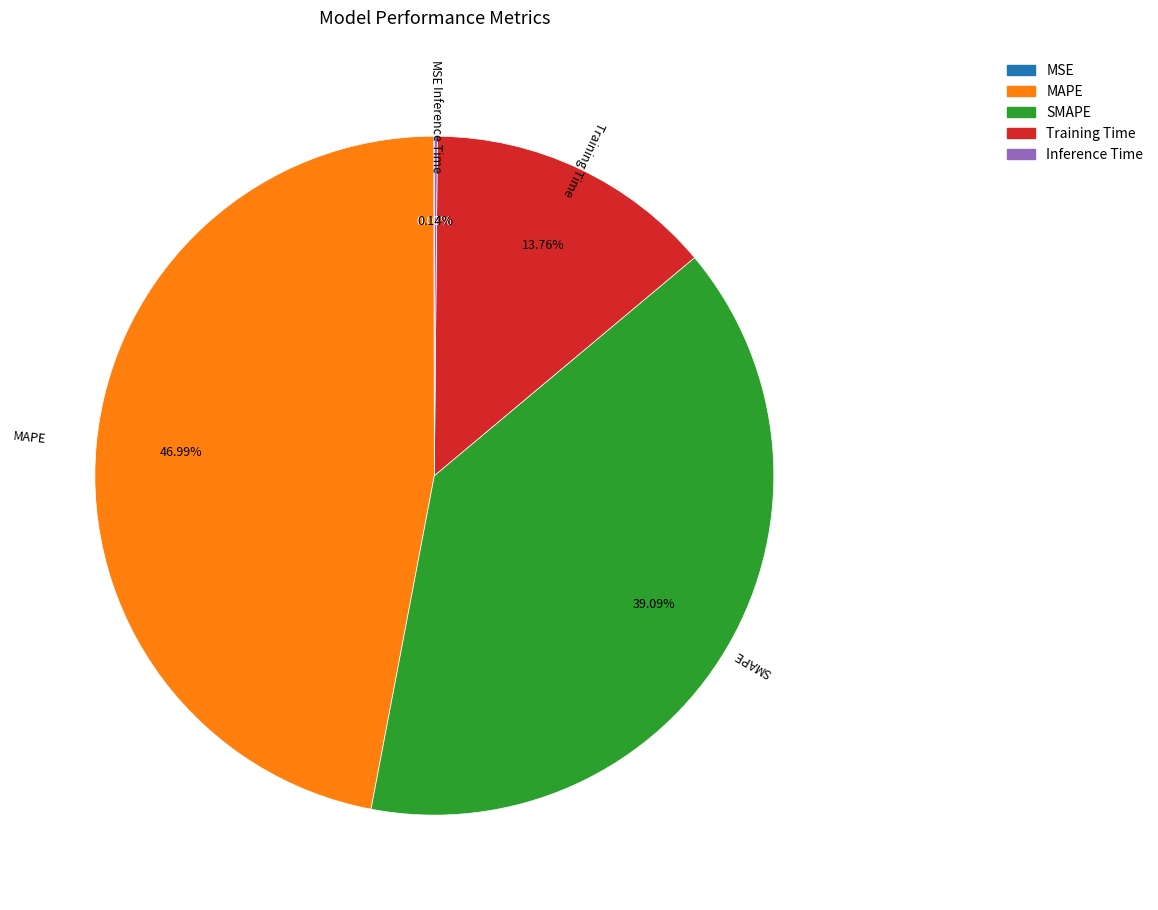

The MAPE slice represents 47% of the pie. True or false?

True